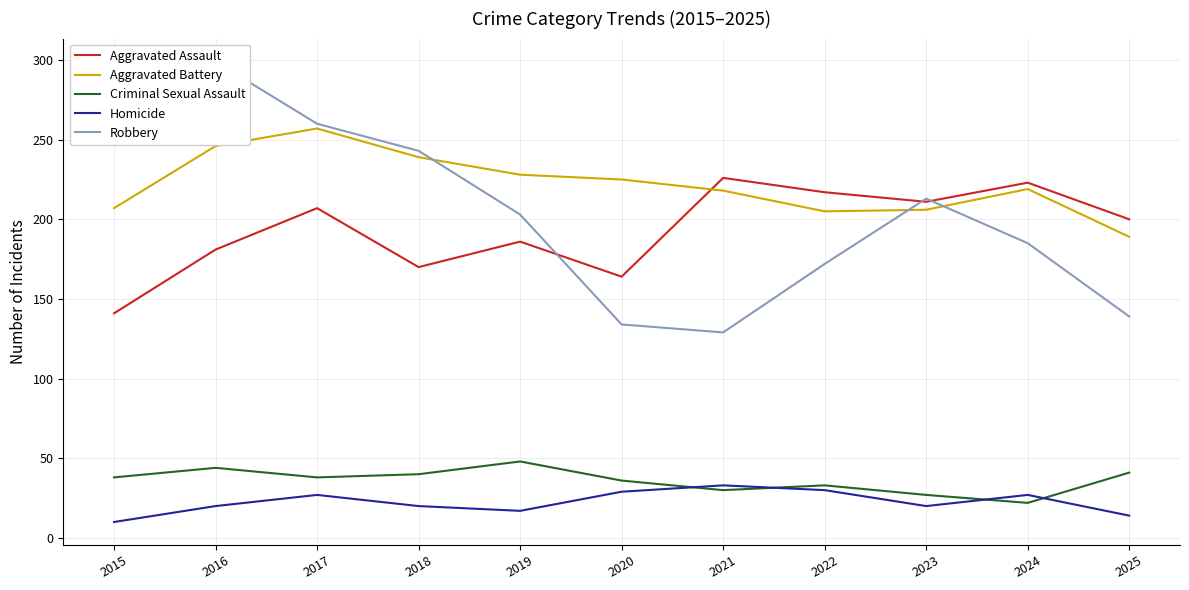

At which category does the chart reach its minimum across all series?

2015